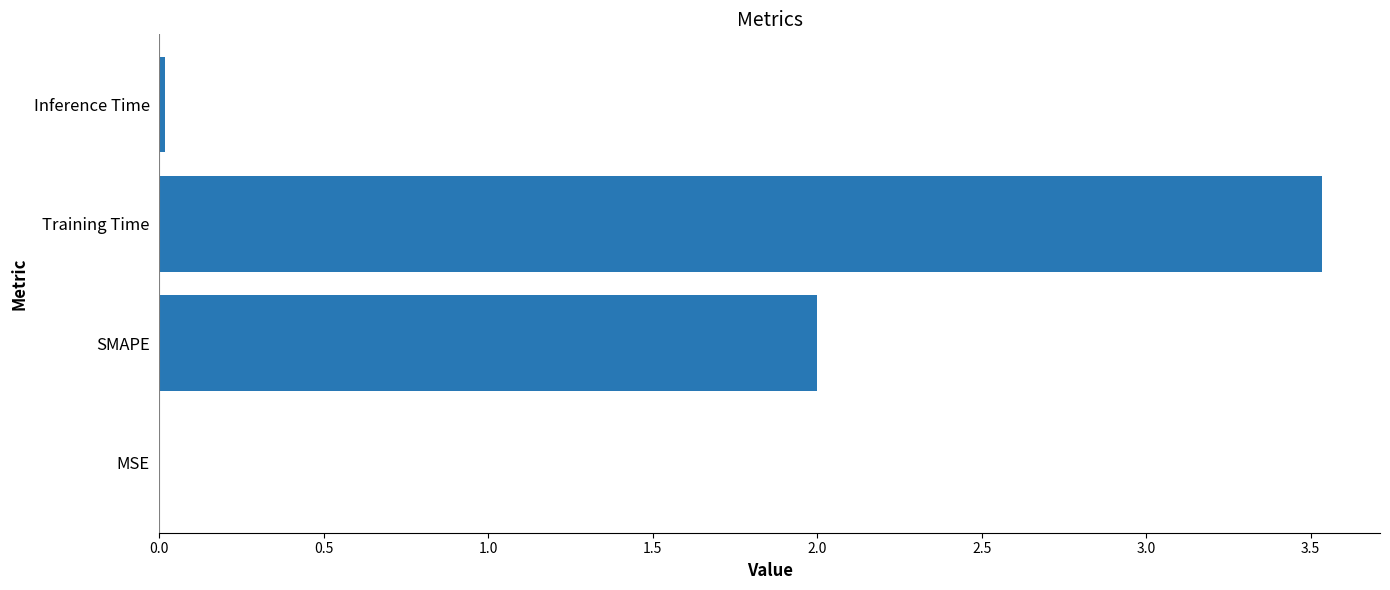

The value at SMAPE is 0.6. True or false?

False